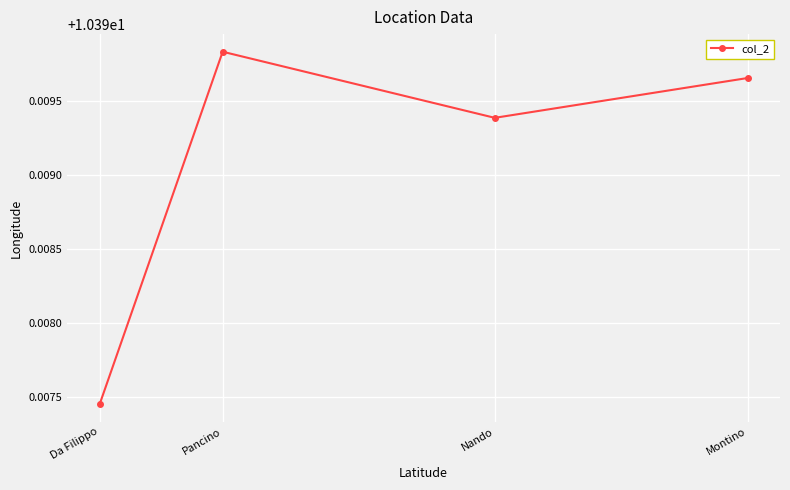

Reading left to right, transcribe all the data shown in this chart.

Montino=10.4	Nando=10.4	Pancino=10.4	Da Filippo=10.4